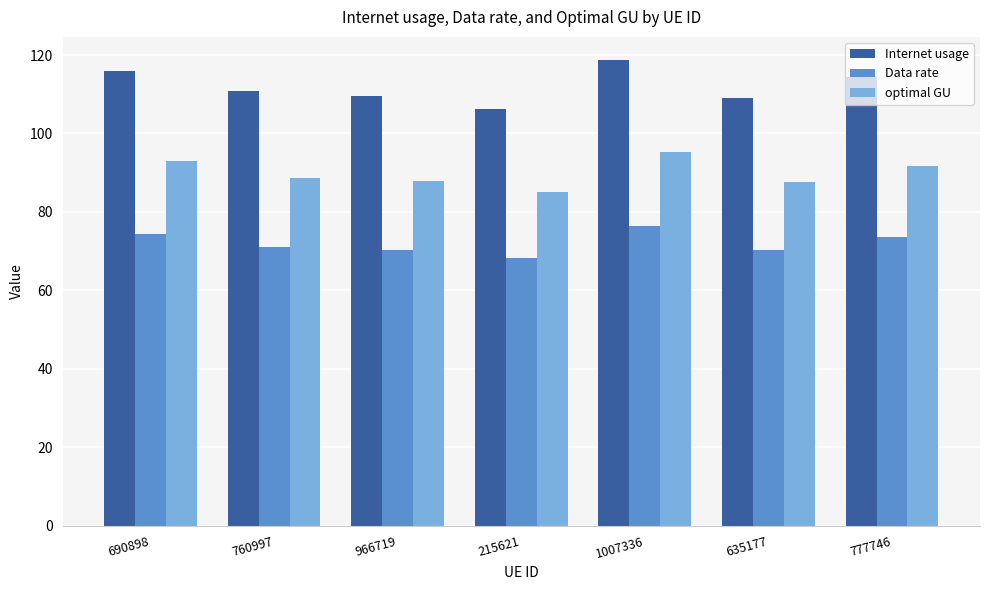

What is the lowest value of the Data rate series?

68.3